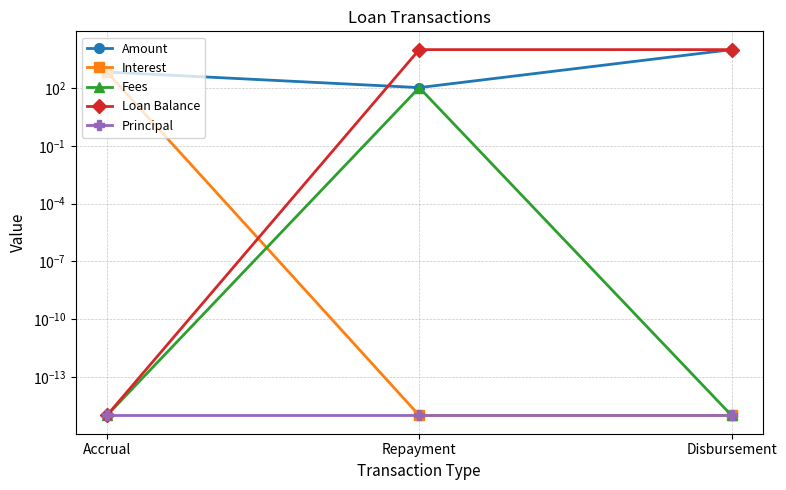

Which label corresponds to the largest value in the chart?

Disbursement